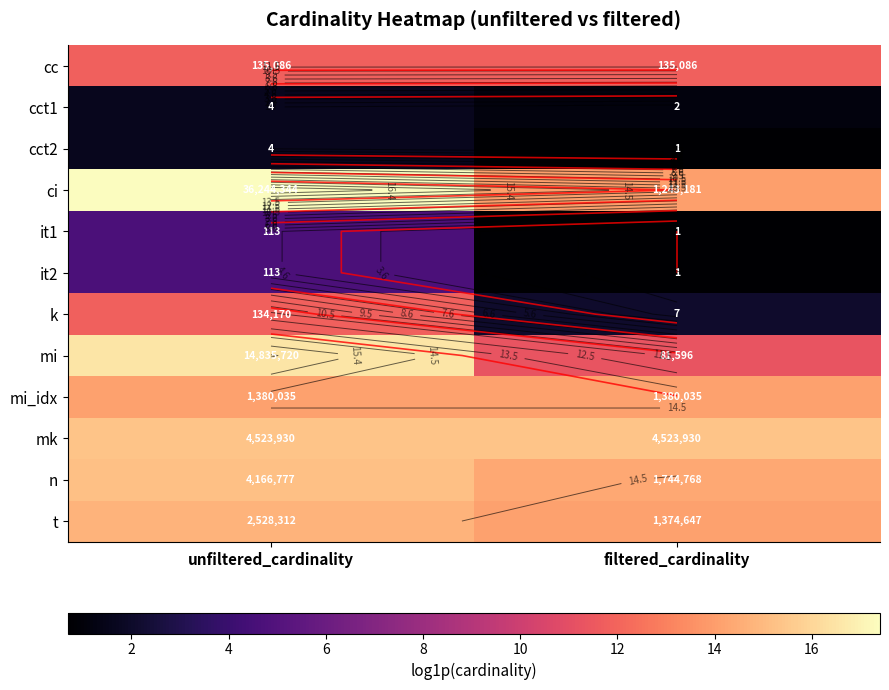

The value of cc at filtered_cardinality is 17.9. True or false?

False